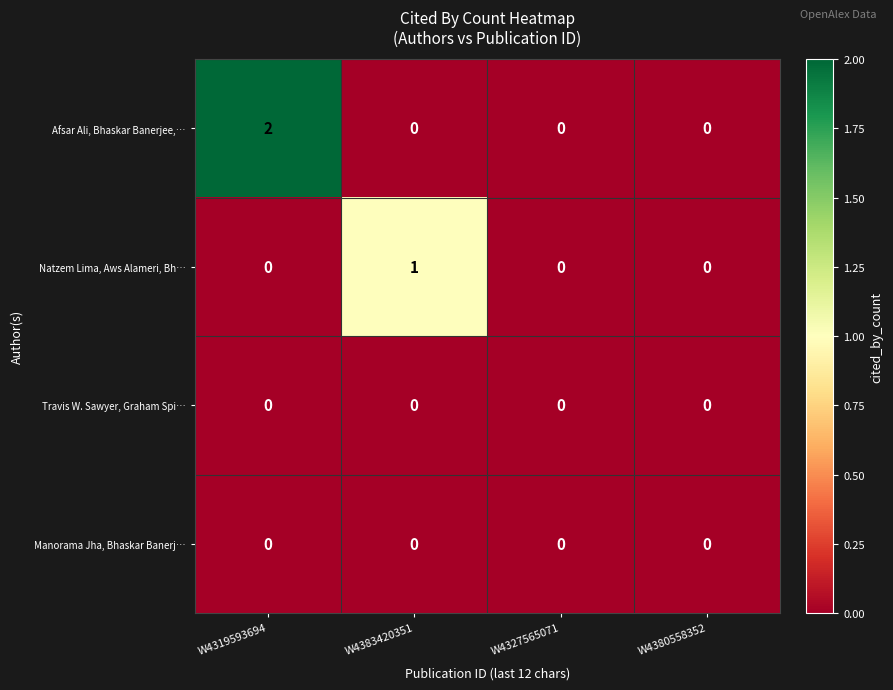

Is it true that Natzem Lima, Aws Alameri, Bh… equals 0 at W4383420351?

False